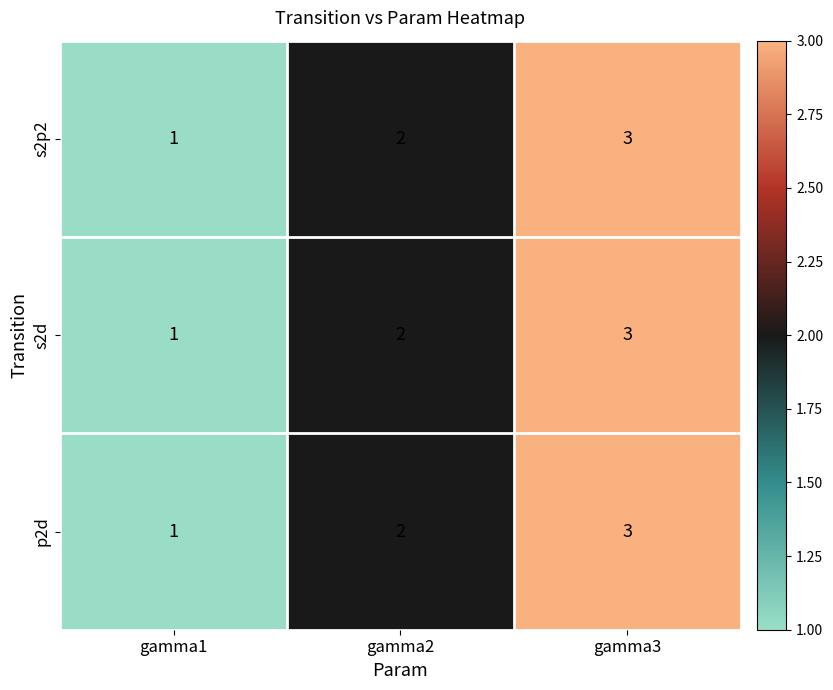

What is the total value across all series at gamma1?

3